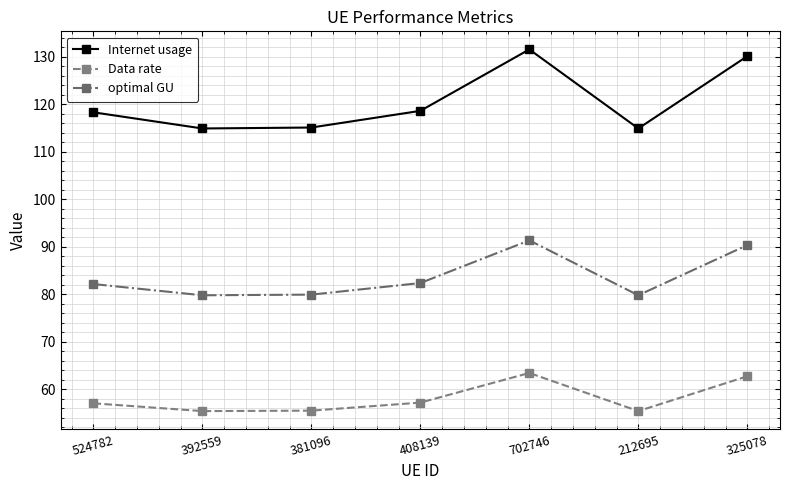

The value of optimal GU at 212695 is 79.8. True or false?

True